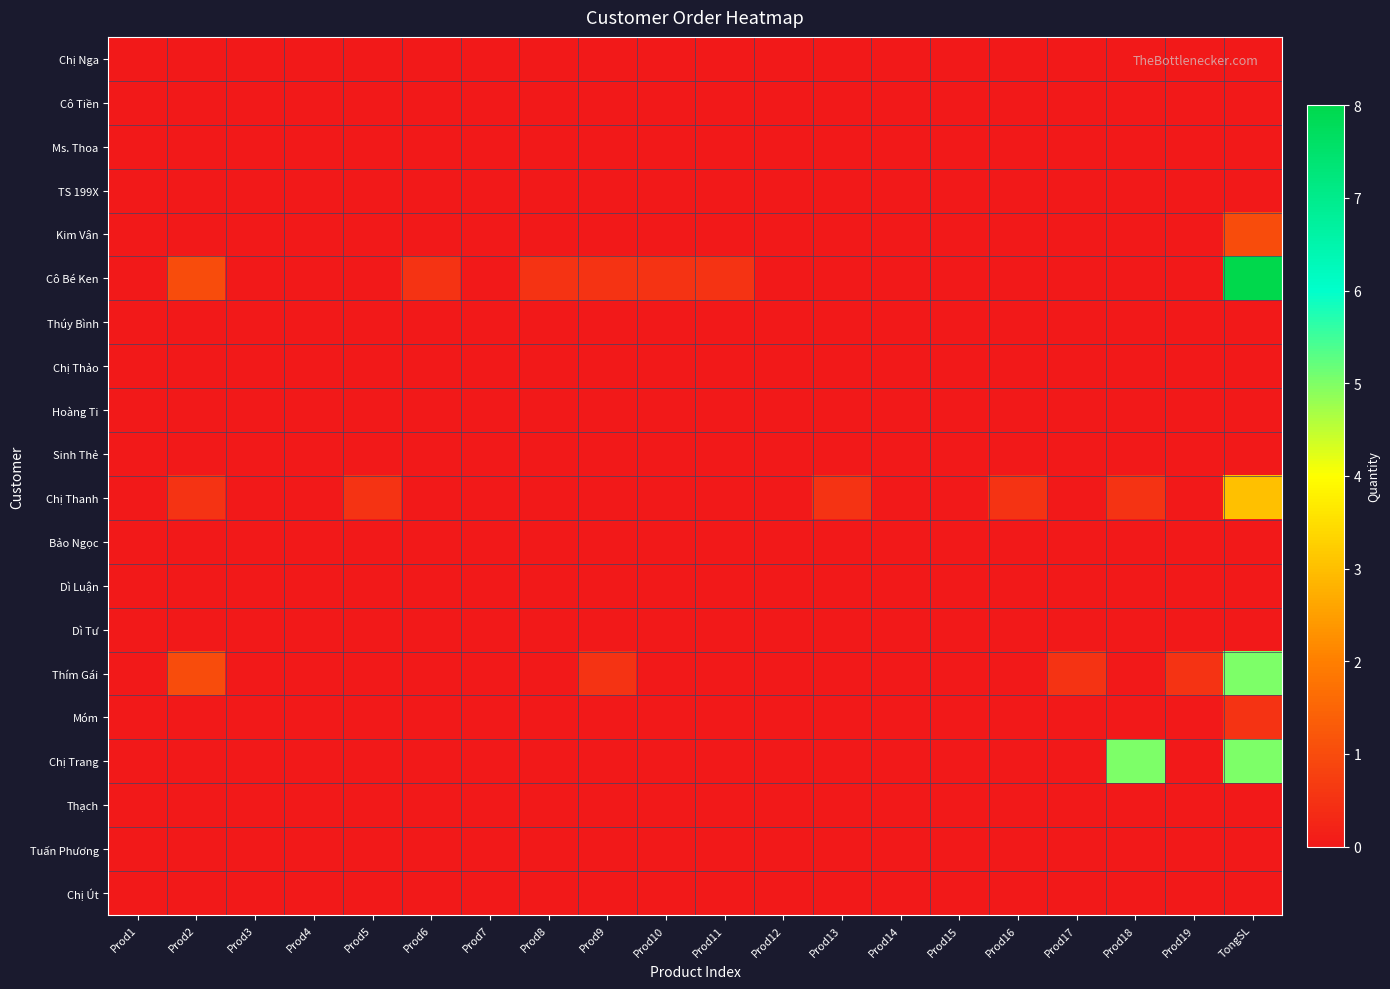

Count the number of data series in this chart.

20